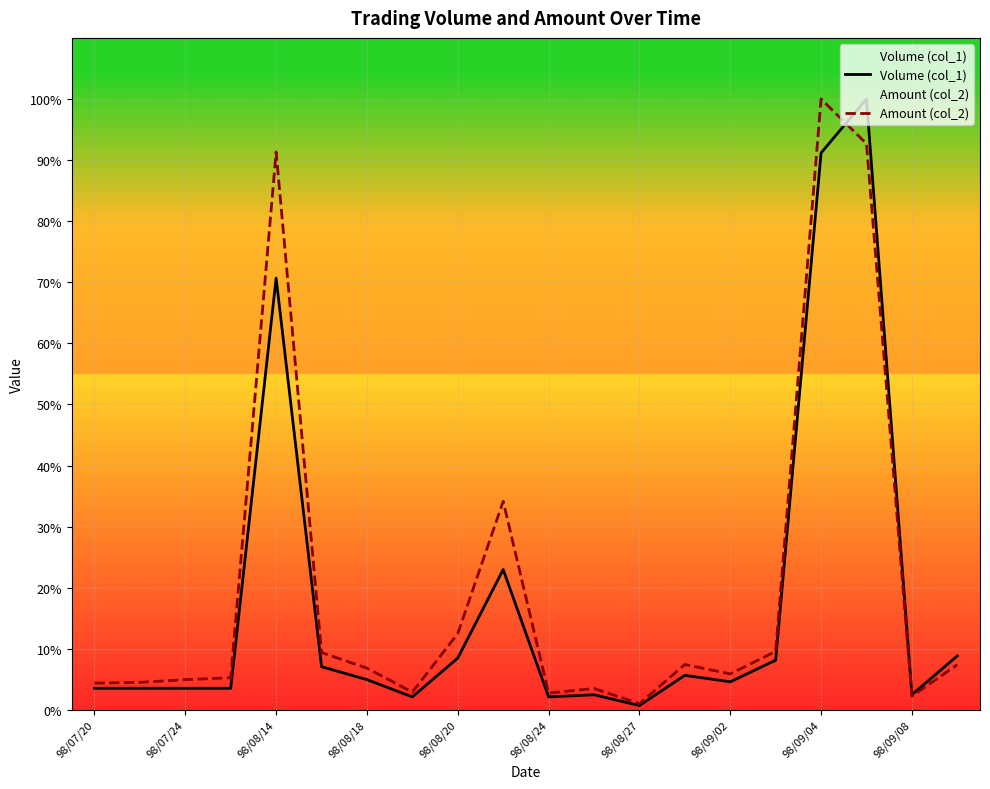

Where does the Volume (col_1) series first go above 4?

98/08/14